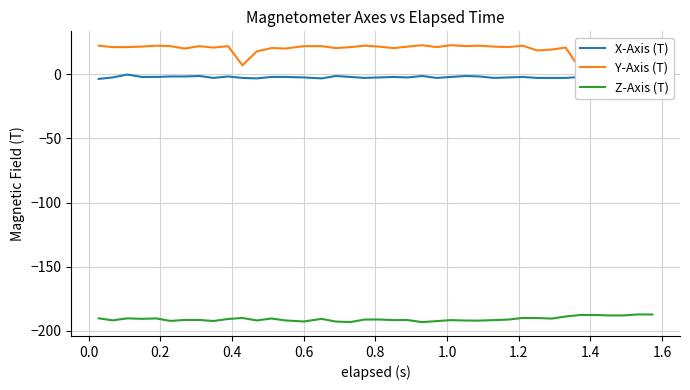

True or false: X-Axis (T) and Z-Axis (T) intersect in this chart.

False